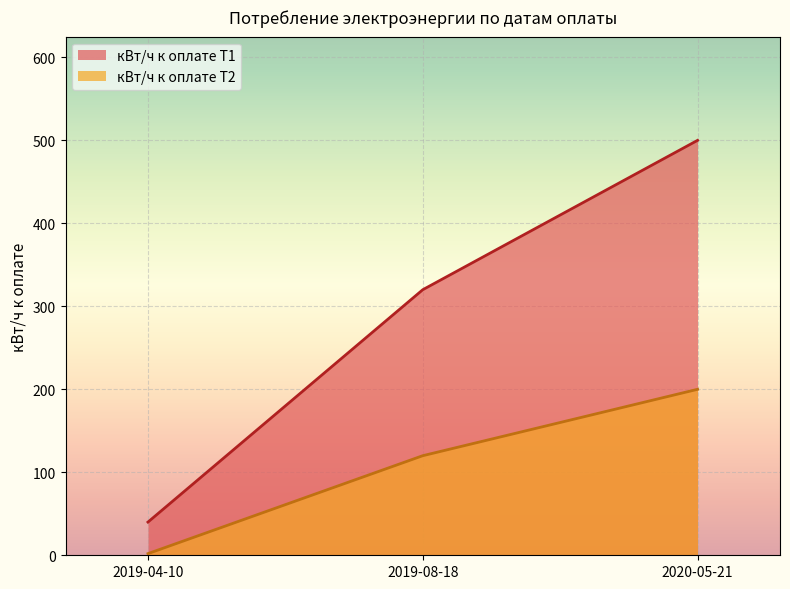

Which label corresponds to the smallest value in the chart?

2019-04-10